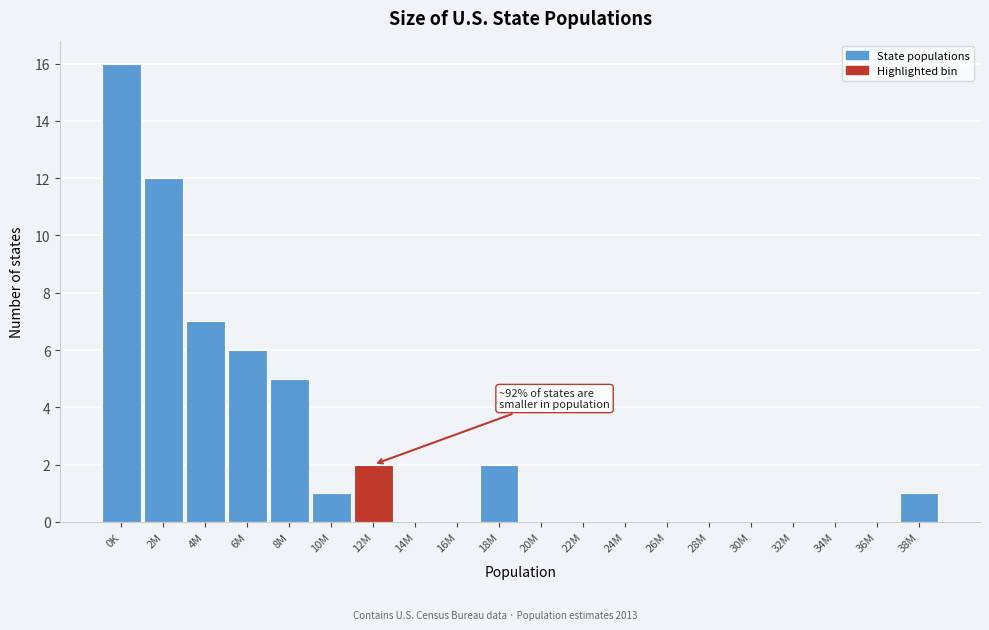

Reading right to left, what are all the values shown in this chart?

38M=1	36M=0	34M=0	32M=0	30M=0	28M=0	26M=0	24M=0	22M=0	20M=0	18M=2	16M=0	14M=0	12M=2	10M=1	8M=5	6M=6	4M=7	2M=12	0K=16